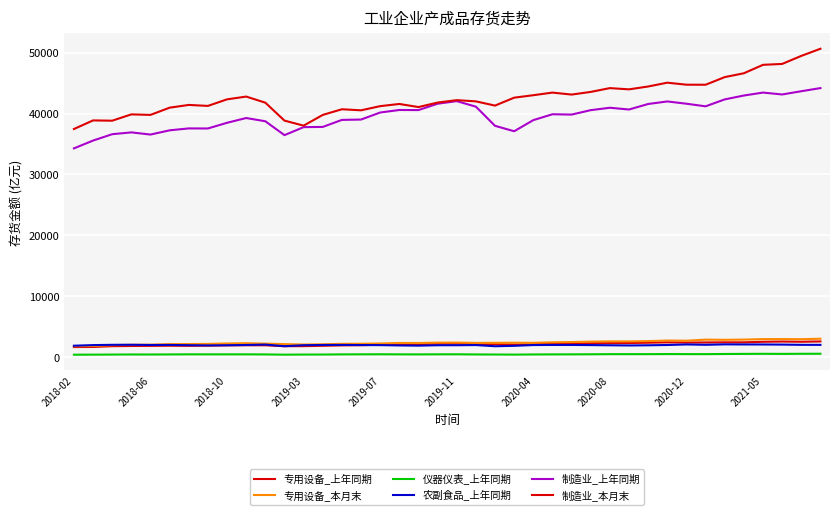

How many categories are shown in the chart?

40